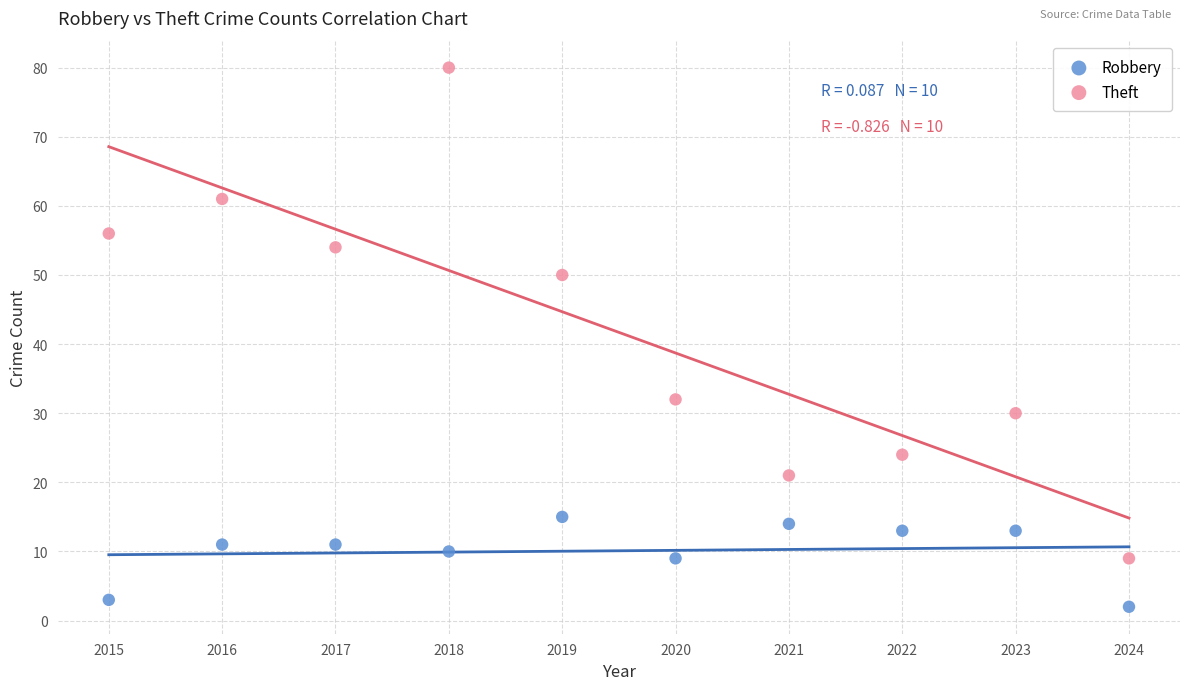

In the Theft series, what Y value is closest to 44?

50